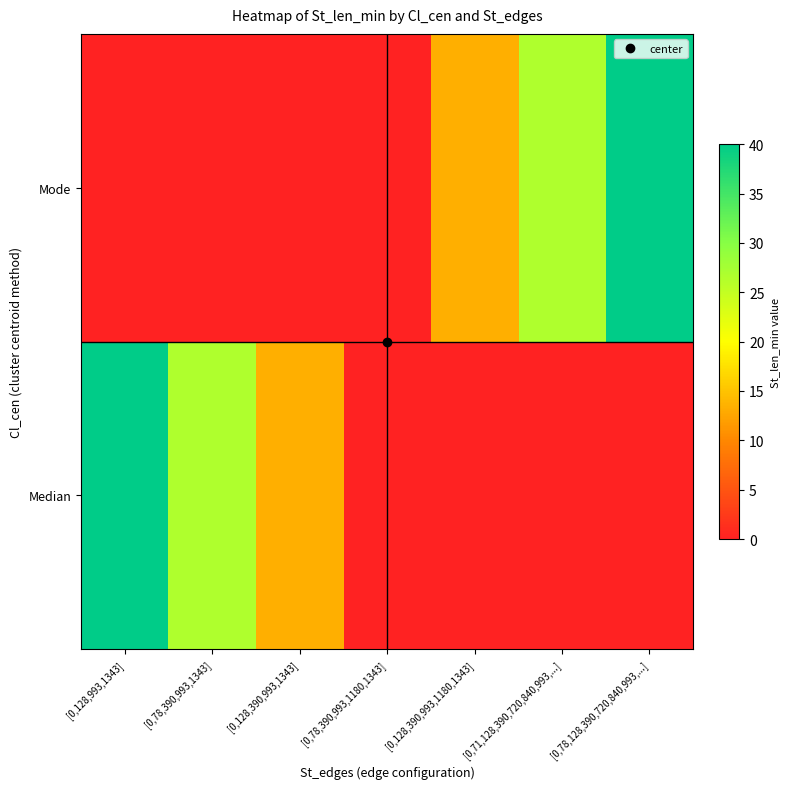

Reading right to left, what are all the values shown in this chart?

Median: [0,78,128,390,720,840,993,...]=0.0	[0,71,128,390,720,840,993,...]=0.0	[0,128,390,993,1180,1343]=0.0	[0,78,390,993,1180,1343]=0.0	[0,128,390,993,1343]=13.3	[0,78,390,993,1343]=26.7	[0,128,993,1343]=40.0
Mode: [0,78,128,390,720,840,993,...]=40.0	[0,71,128,390,720,840,993,...]=26.7	[0,128,390,993,1180,1343]=13.3	[0,78,390,993,1180,1343]=0.0	[0,128,390,993,1343]=0.0	[0,78,390,993,1343]=0.0	[0,128,993,1343]=0.0